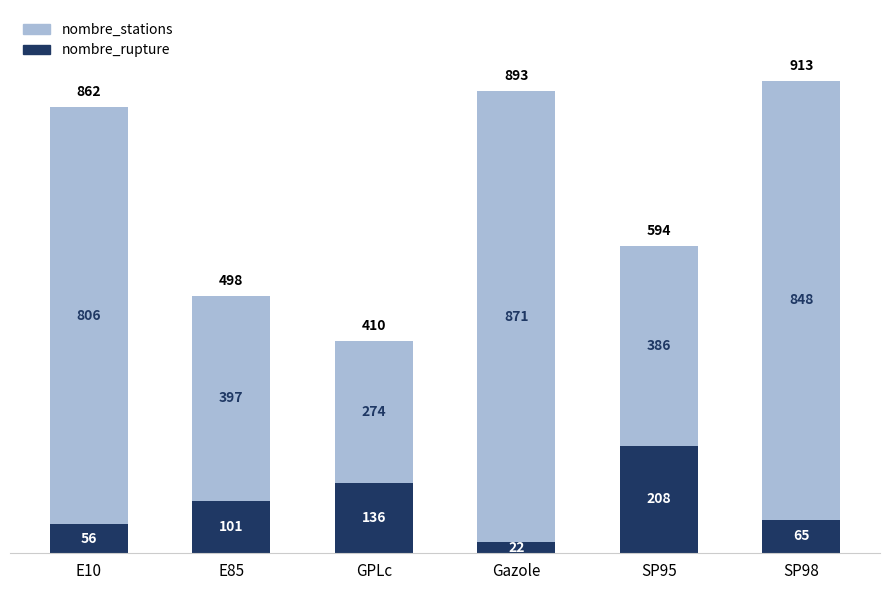

What is the total value across all series at SP98?

913